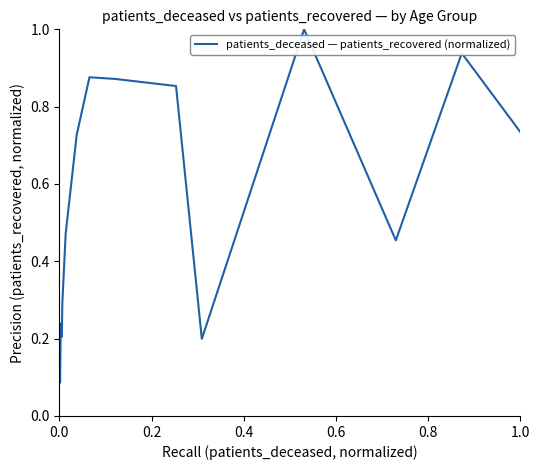

What is the greatest value displayed?

1.0